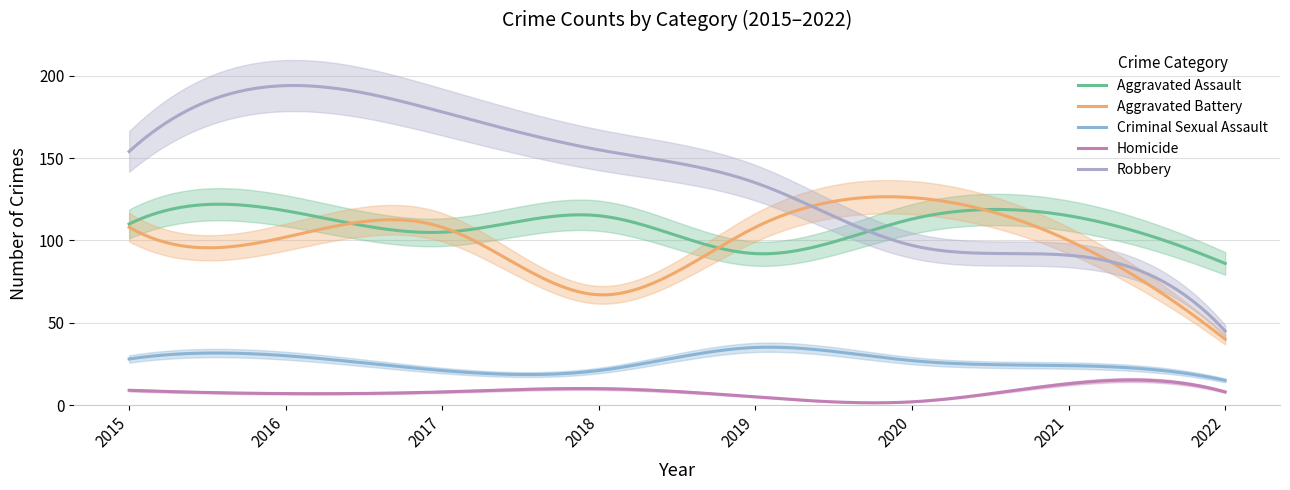

List the labels in order of Aggravated Assault value, largest first.

2016, 2018, 2021, 2020, 2015, 2017, 2019, 2022